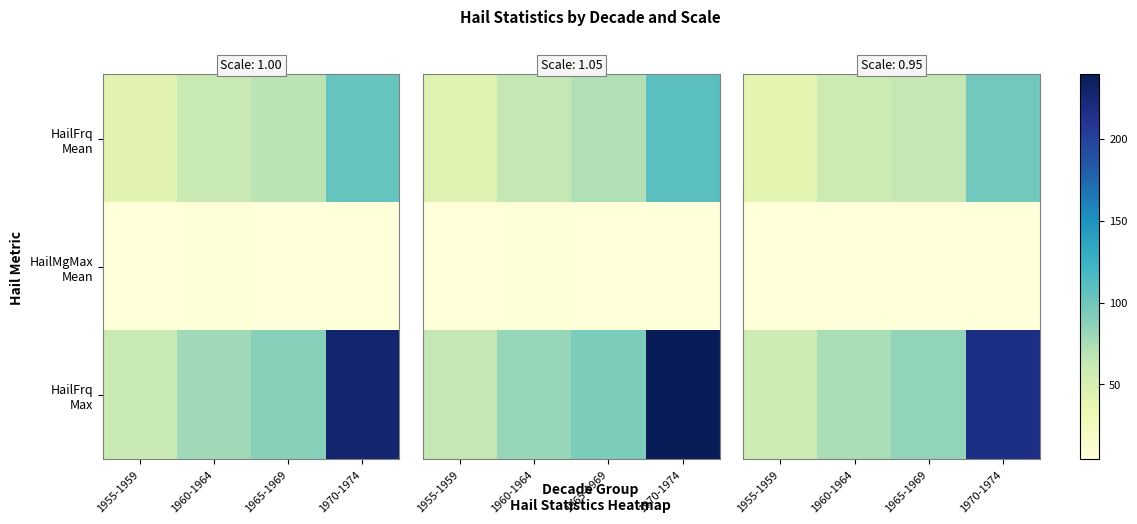

Rank the series by their average value, from lowest to highest.

HailMgMax Mean, HailFrq Mean, HailFrq Max